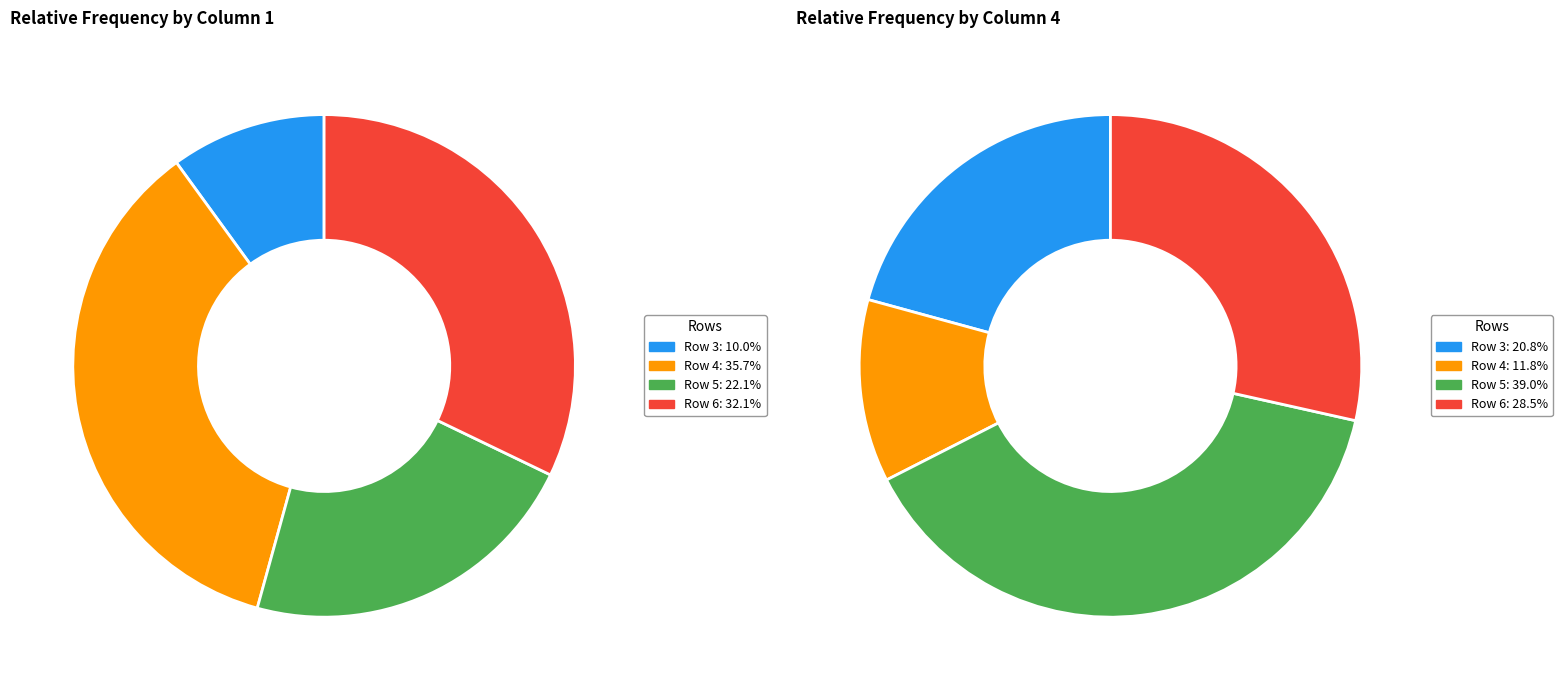

Is there any slice that represents more than half of the pie?

No